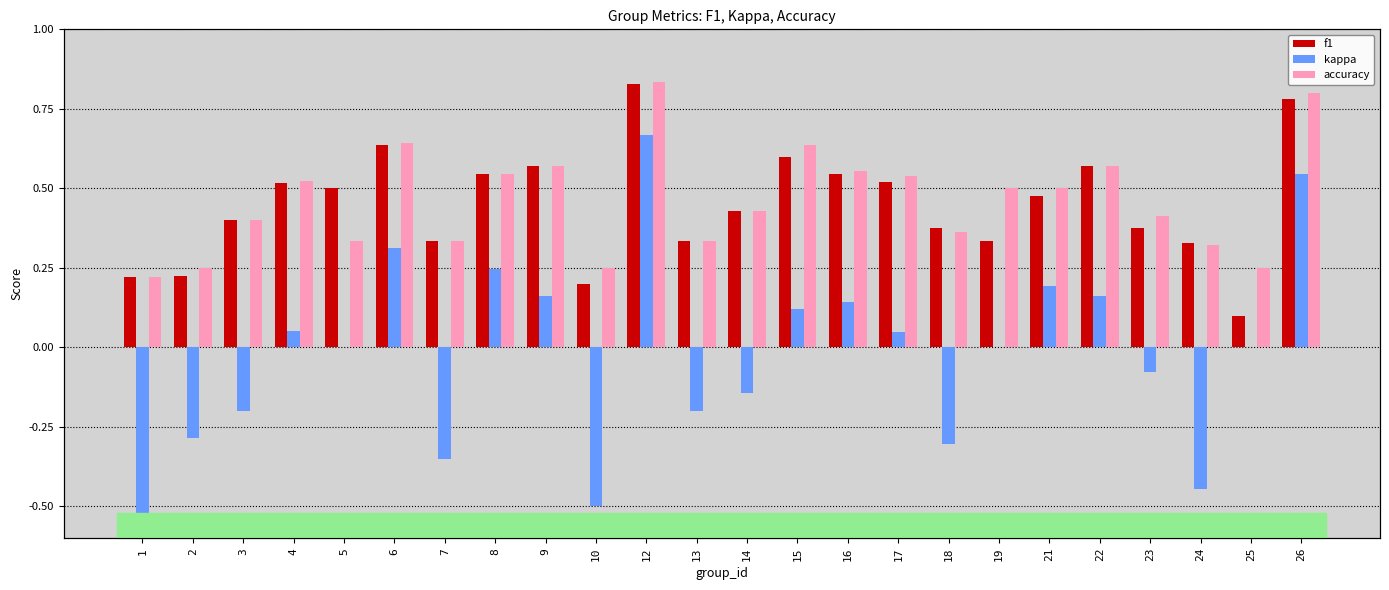

What is the value of the accuracy bar at the 7th from the left?

0.3